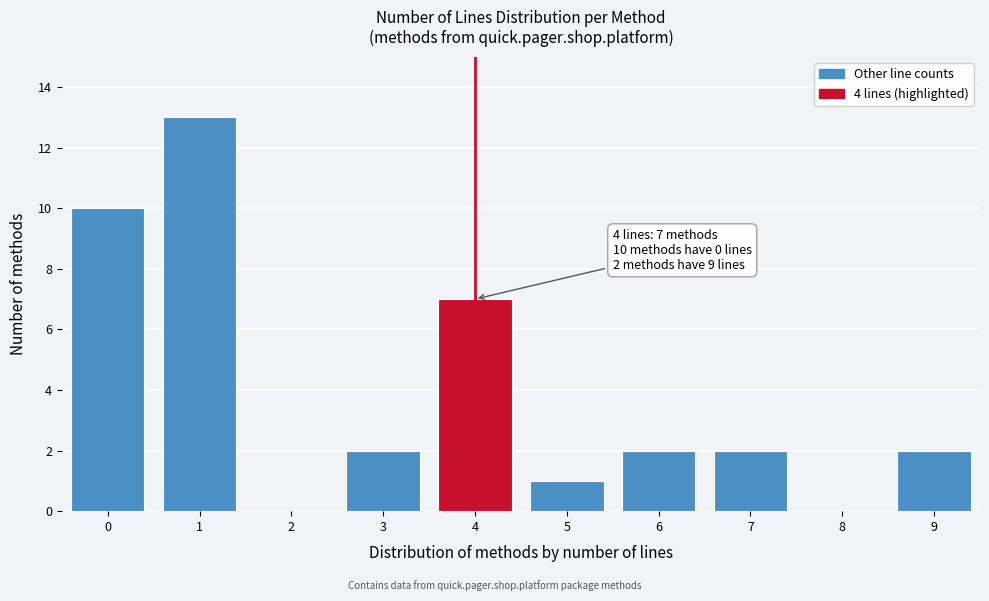

Which range on the x-axis has the tallest bar?

0.5 to 1.5